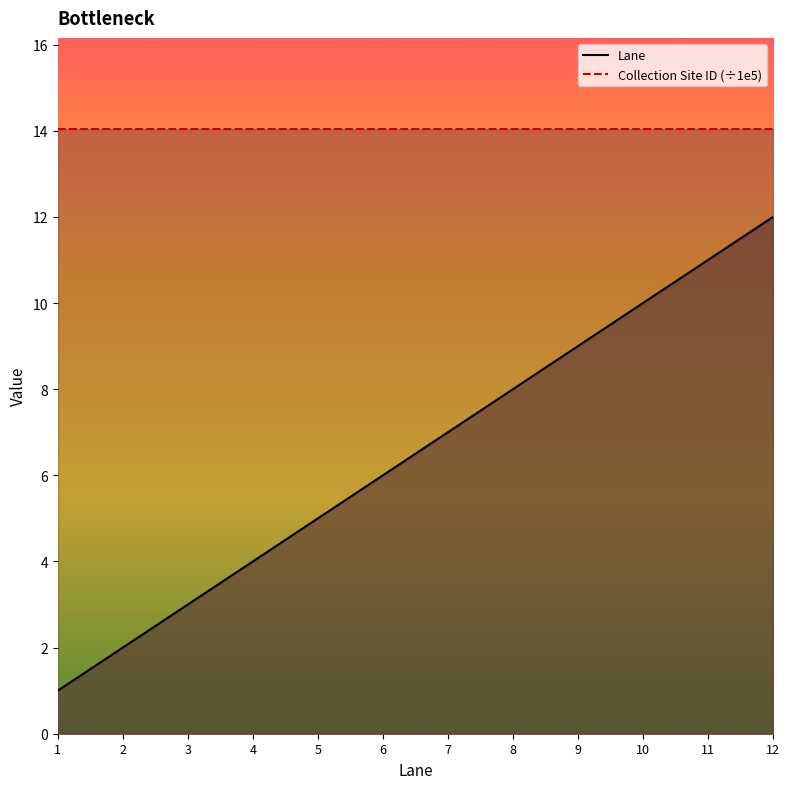

What is the value of the Collection Site ID (÷1e5) point at the 12th from the left?

14.1